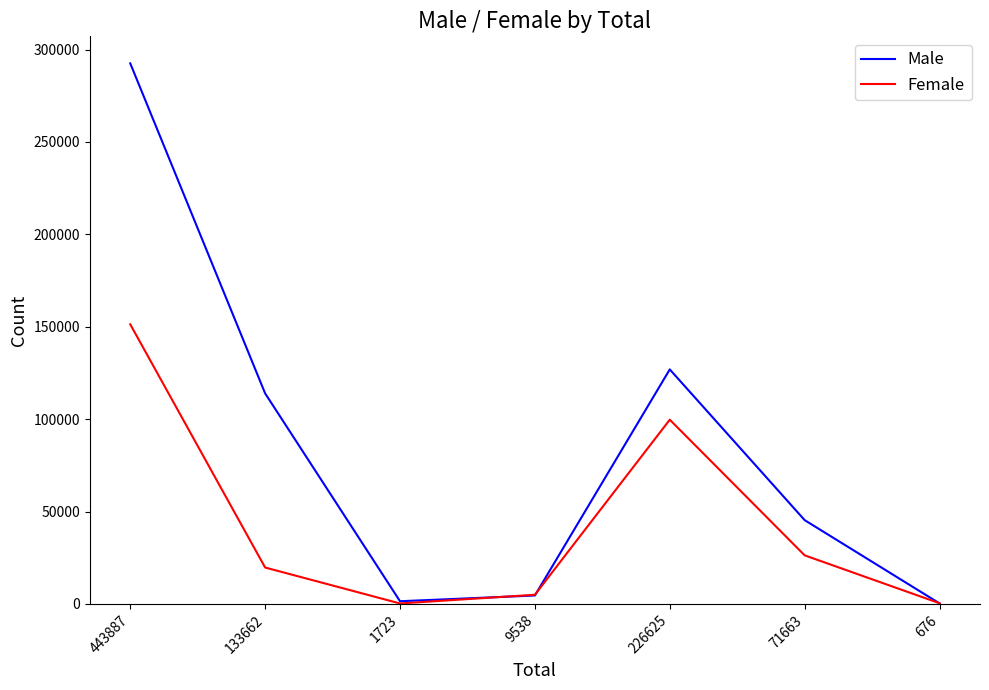

What is the average value of the Female series?

43237